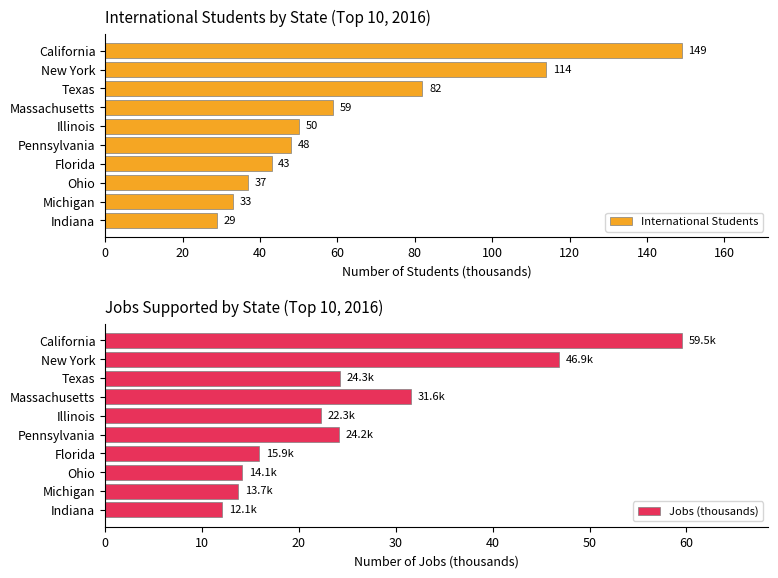

Where is Jobs (thousands) nearest to the value 35?

Massachusetts